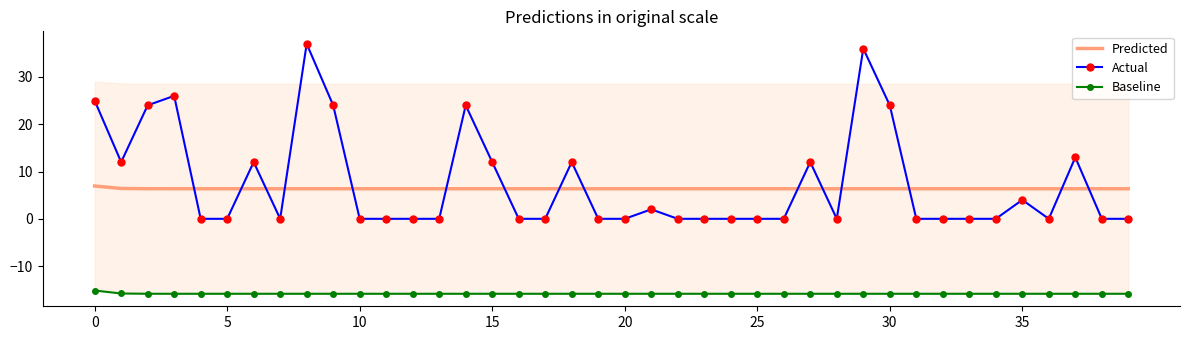

What is the difference between the maximum and minimum values in the Actual series?

37.0